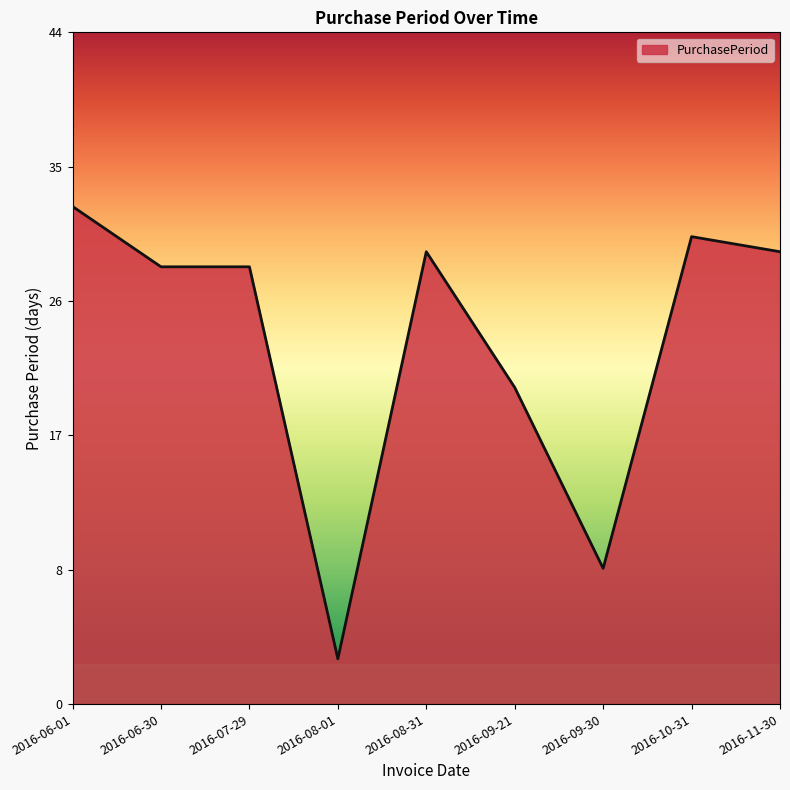

Reading left to right, transcribe all the data shown in this chart.

2016-06-01=33	2016-06-30=29	2016-07-29=29	2016-08-01=3	2016-08-31=30	2016-09-21=21	2016-09-30=9	2016-10-31=31	2016-11-30=30